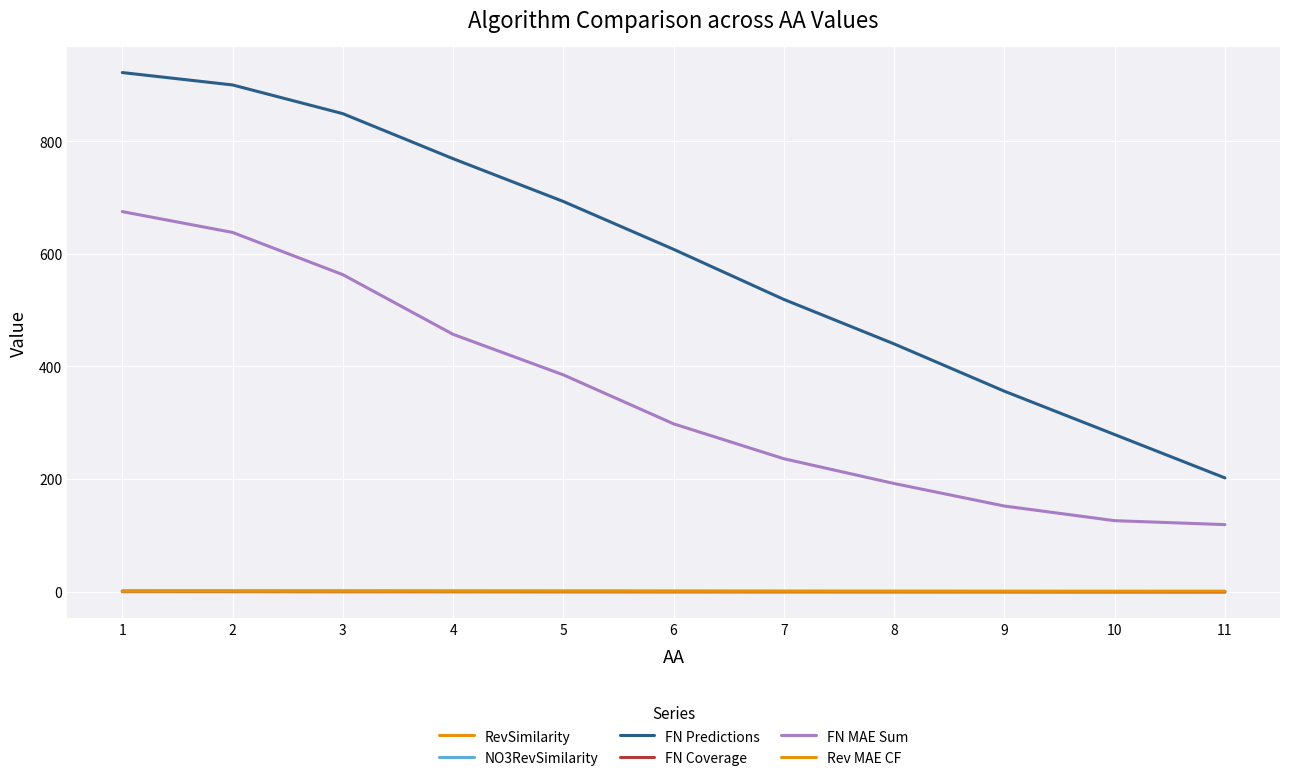

Does the chart display data point markers on the line(s)?

No